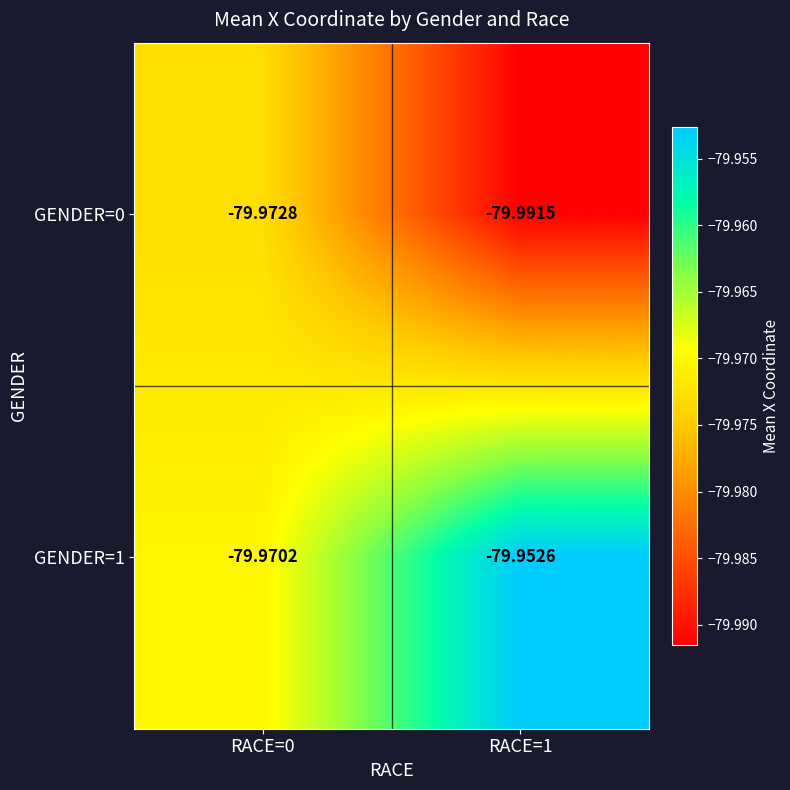

Is the value of GENDER=0 at RACE=1 greater than the value of GENDER=1 at RACE=1?

No